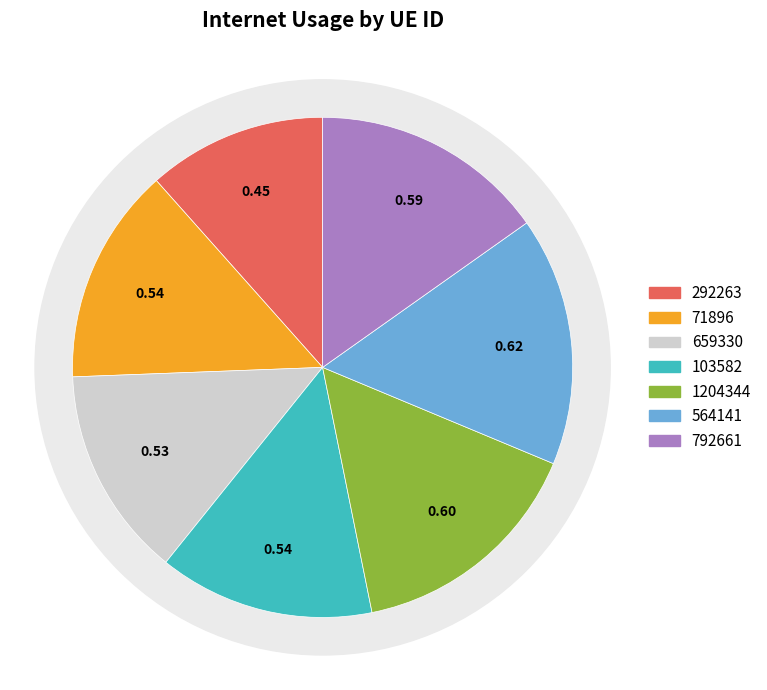

Which category has the biggest portion of the pie?

564141